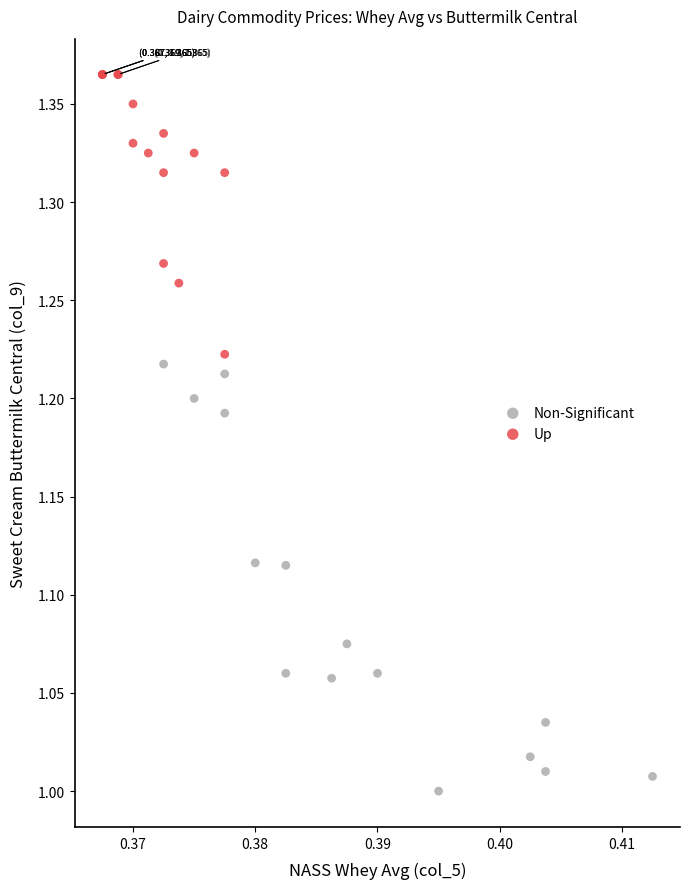

Which series contains the lowest Y value?

Non-Significant